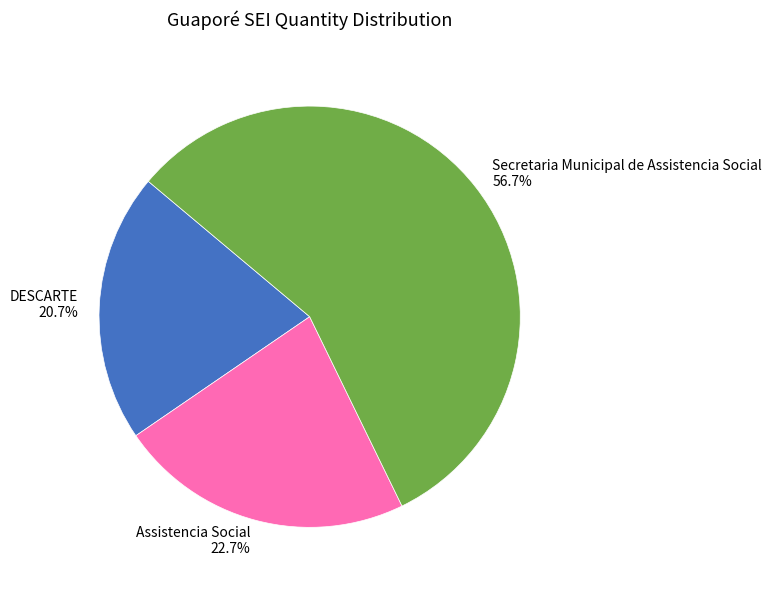

Between Secretaria Municipal de Assistencia Social and DESCARTE, which is larger?

Secretaria Municipal de Assistencia Social